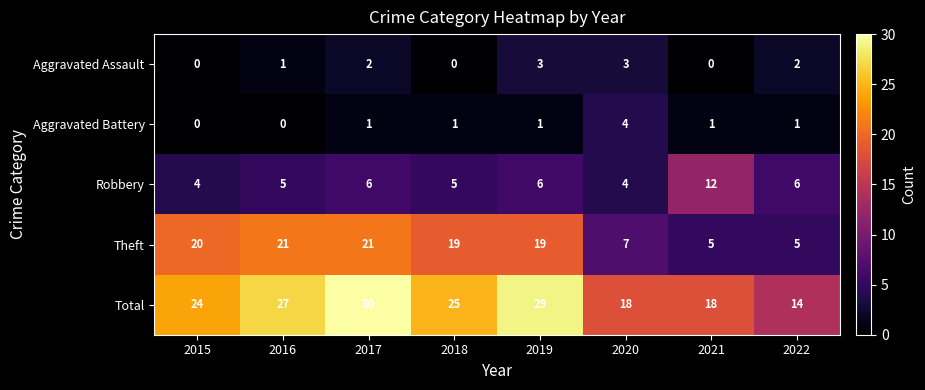

What is the difference between the maximum and minimum values in the Theft series?

16